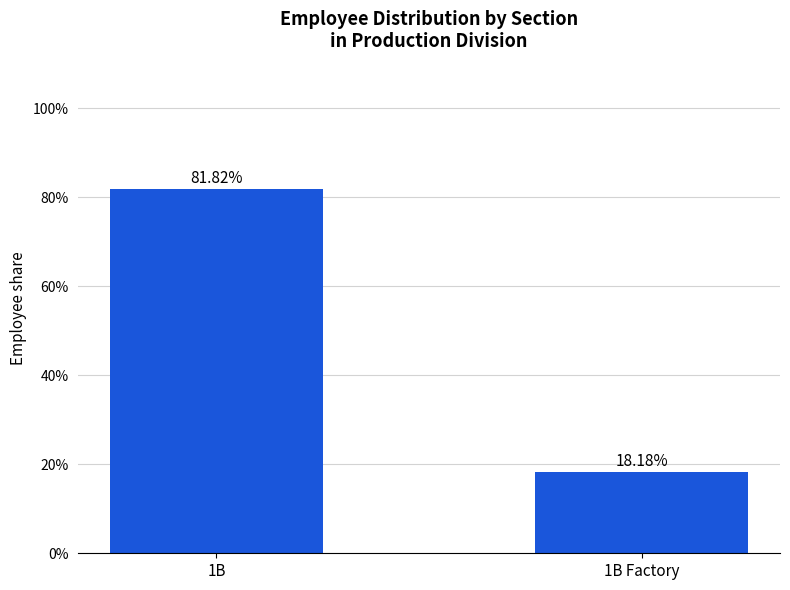

What is the label of the 1st bar from the right?

1B Factory